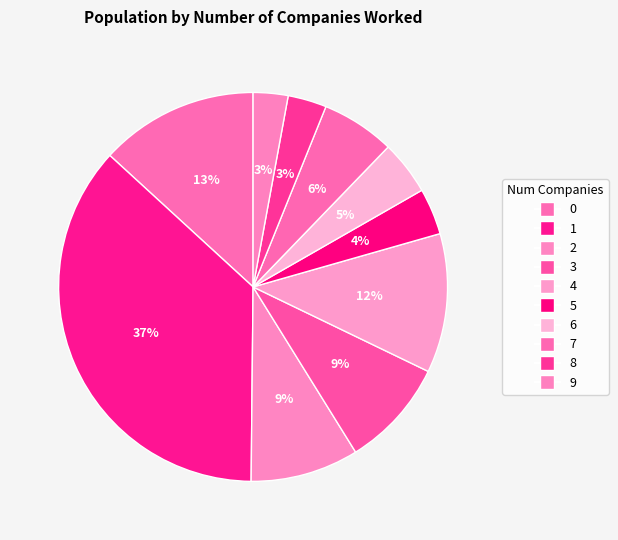

Count the number of slices in the pie.

10